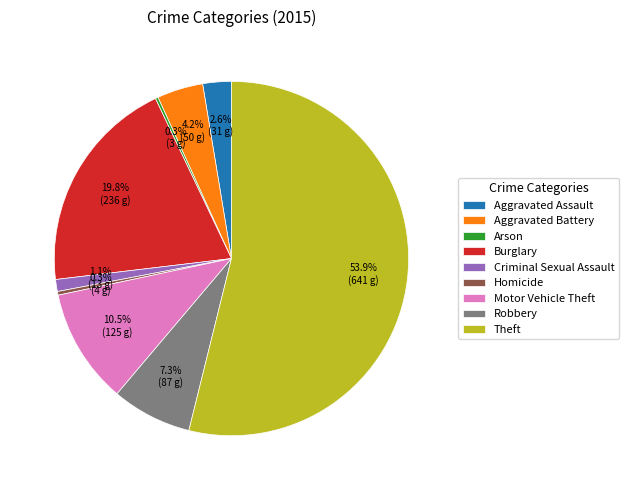

Does Motor Vehicle Theft represent more than half of the total?

No